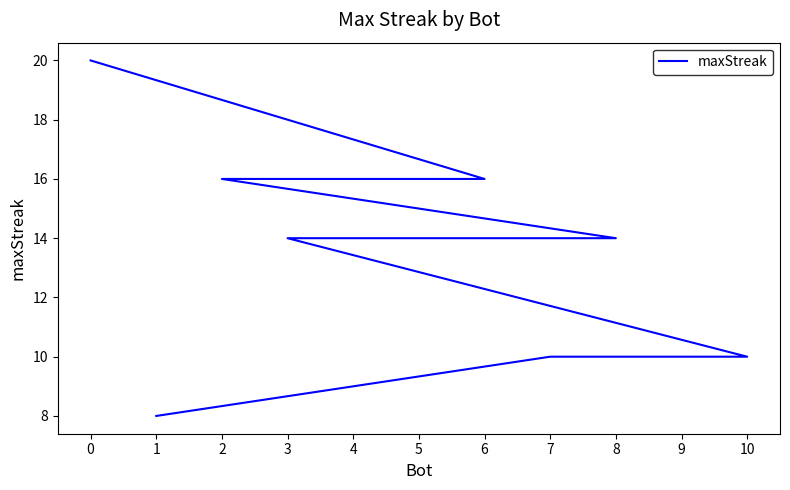

What is the sum of the values at 10 and 8?

24